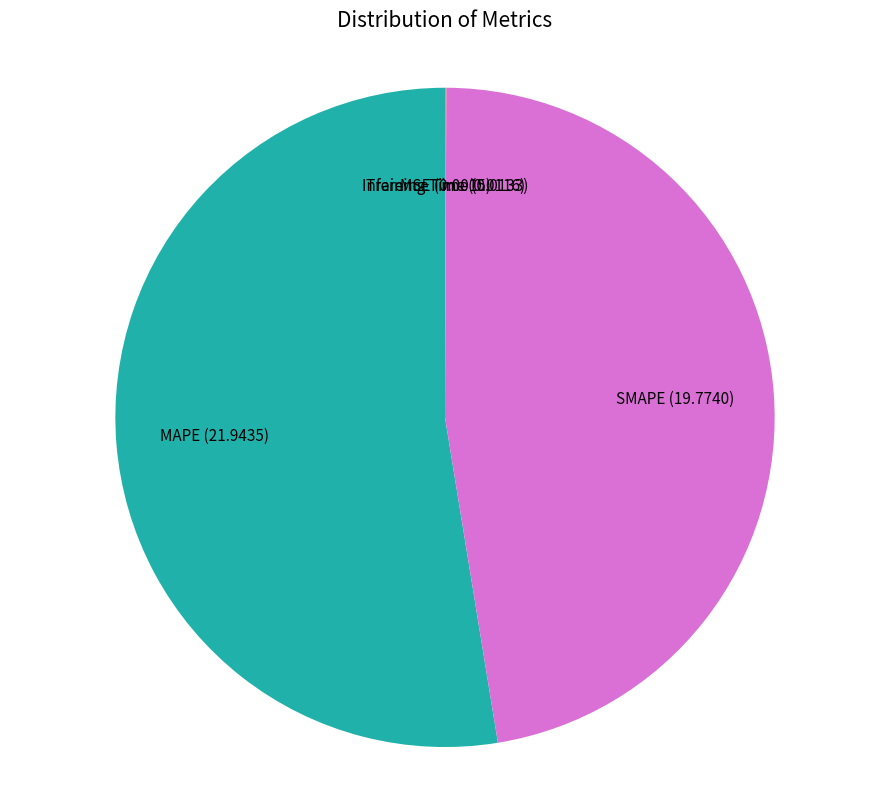

What is the majority slice?

MAPE